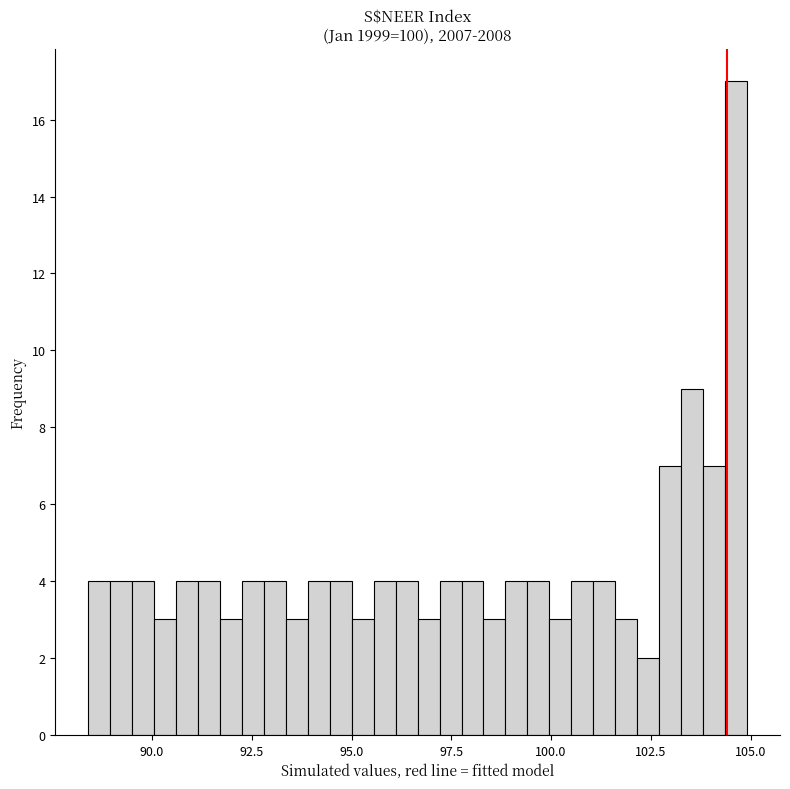

Read against the x-axis, roughly where is the centre of the tallest bar?

104.5